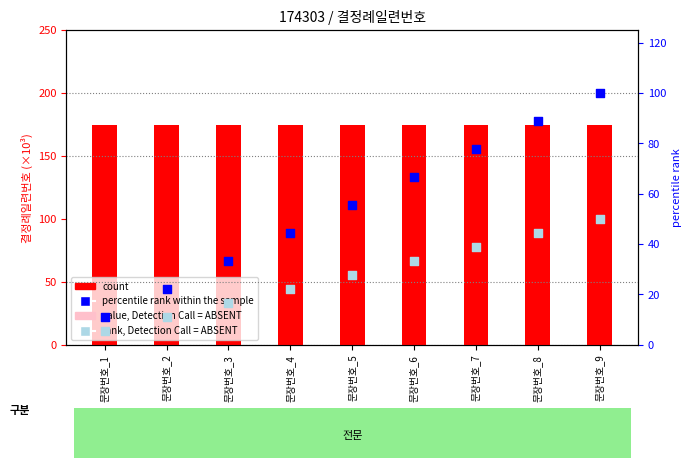

Which series has the largest total across all categories?

count